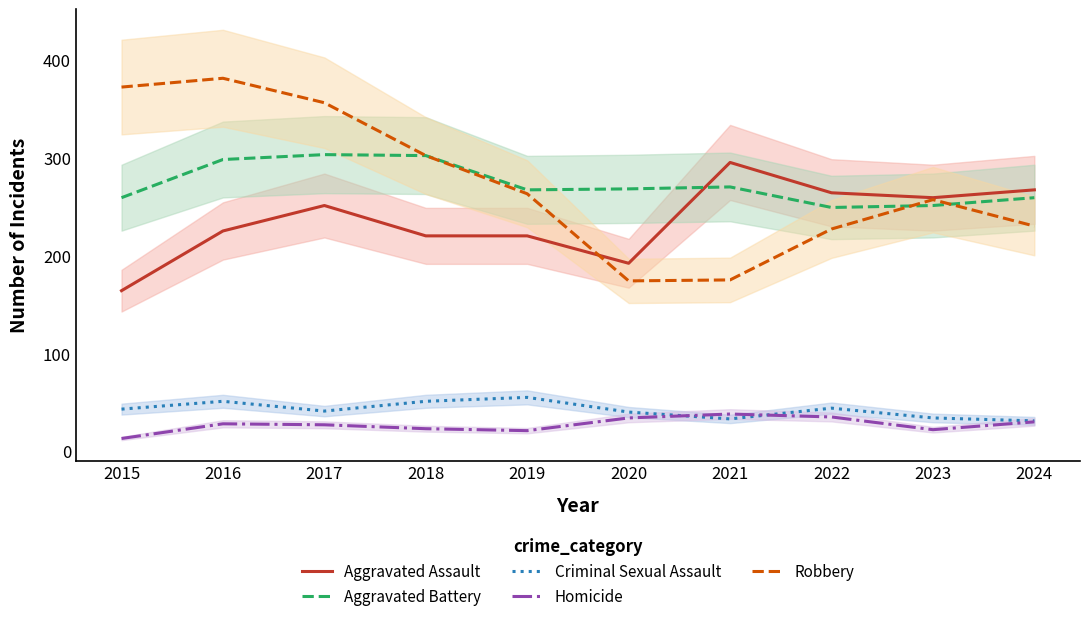

What is the highest value of the Aggravated Battery series?

303